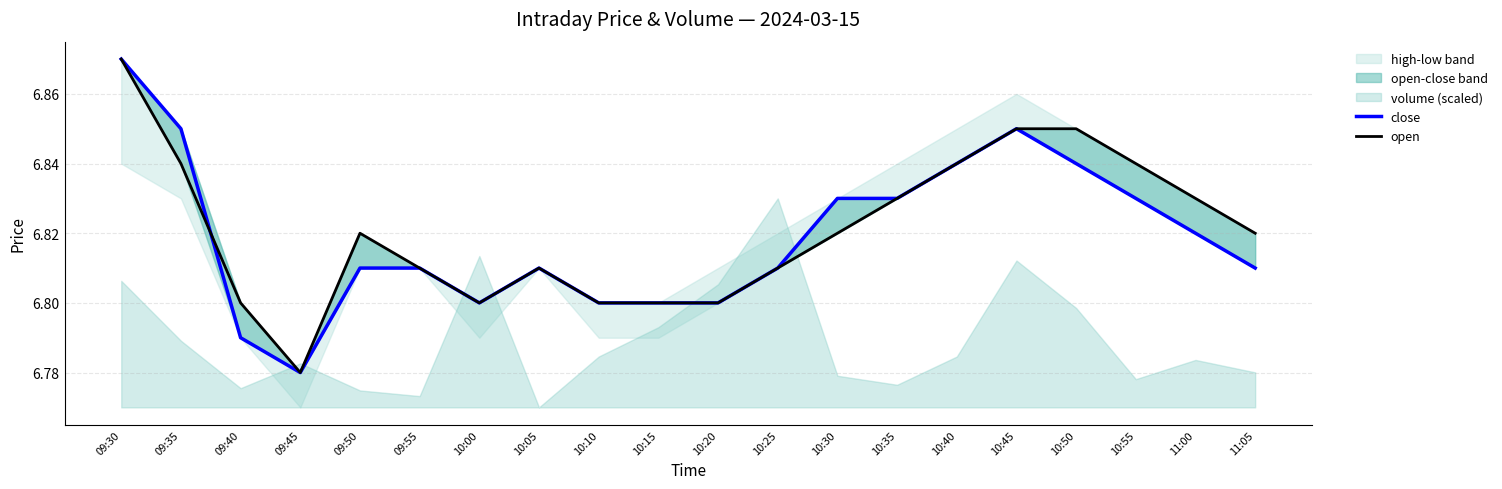

Rank the categories by close value from highest to lowest.

09:30, 09:35, 10:45, 10:40, 10:50, 10:30, 10:35, 10:55, 11:00, 09:50, 09:55, 10:05, 10:25, 11:05, 10:00, 10:10, 10:15, 10:20, 09:40, 09:45